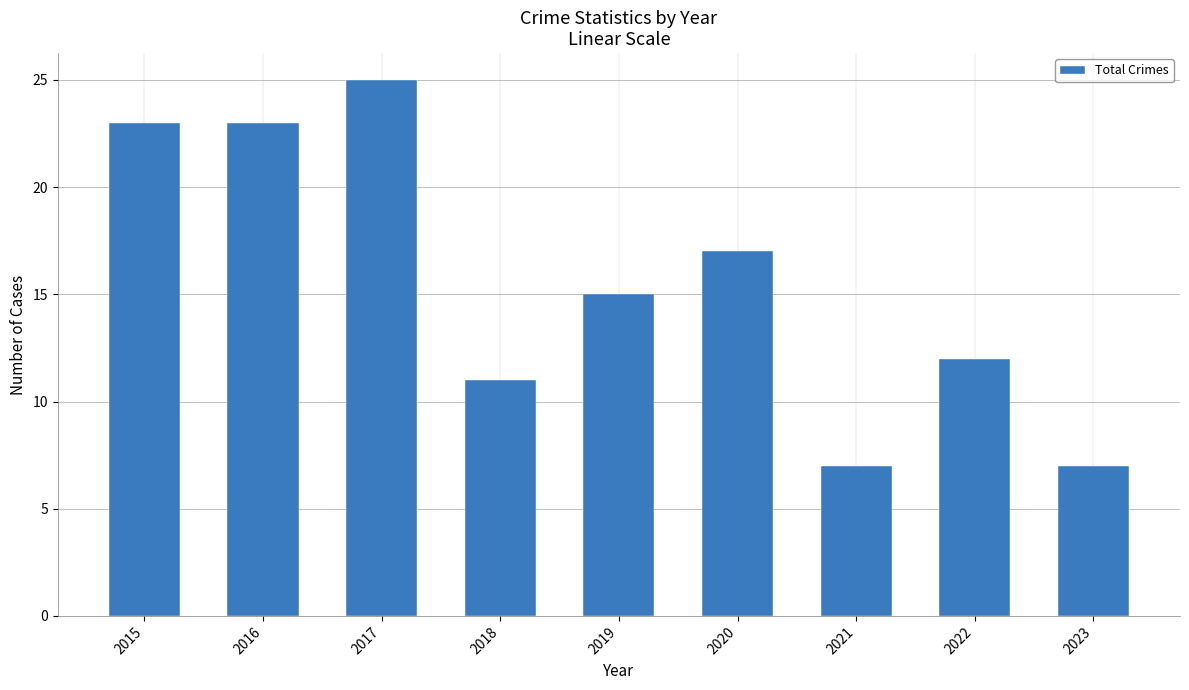

Approximately how many times larger is the value at 2019 compared to 2021?

2.1